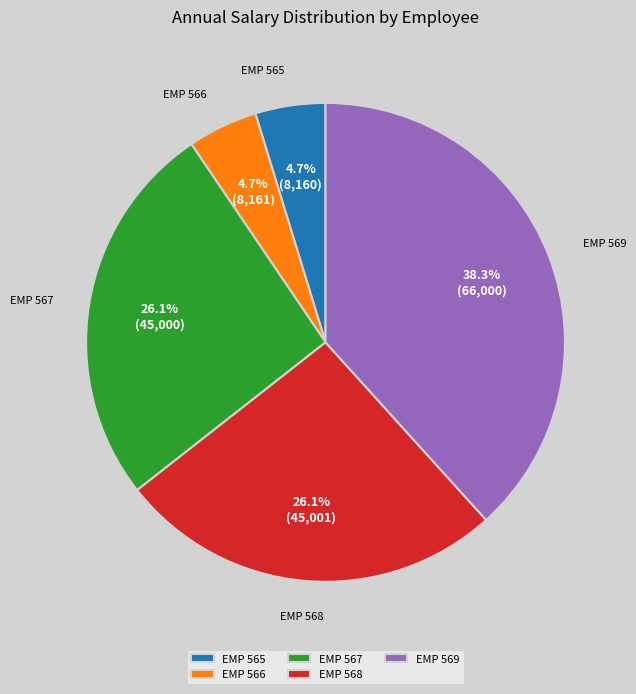

To the nearest percent, what is the difference between the largest and smallest slice percentages?

34%